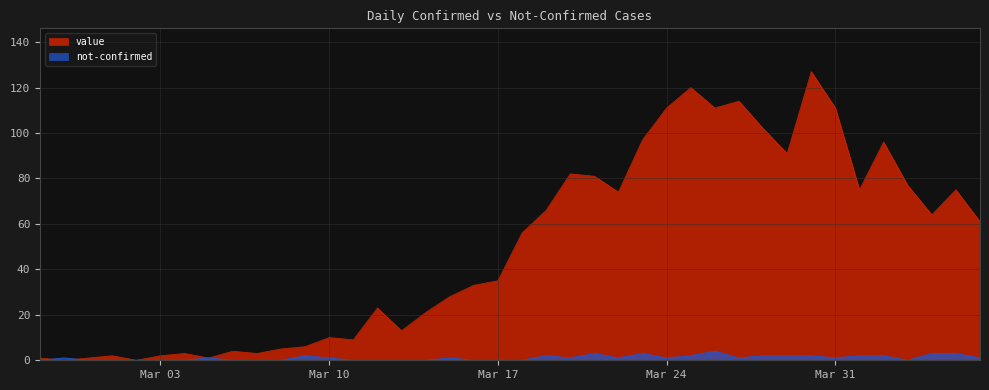

How many times do value and not-confirmed cross each other?

2